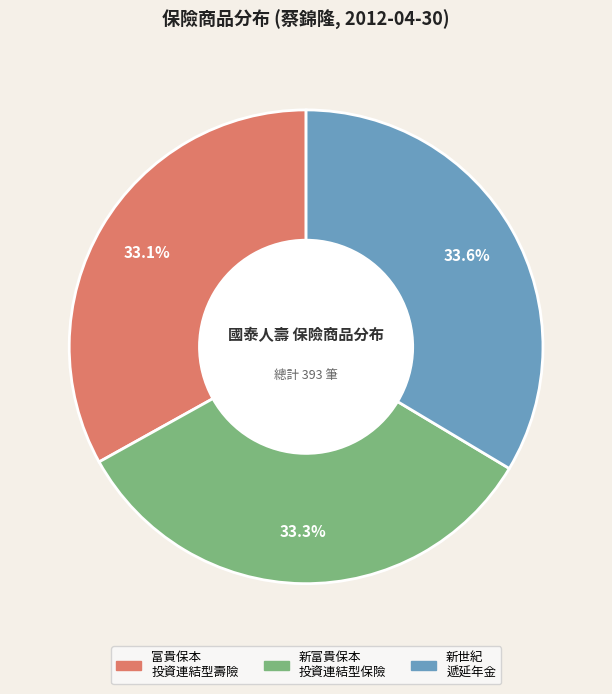

Is there any slice that represents more than half of the pie?

No